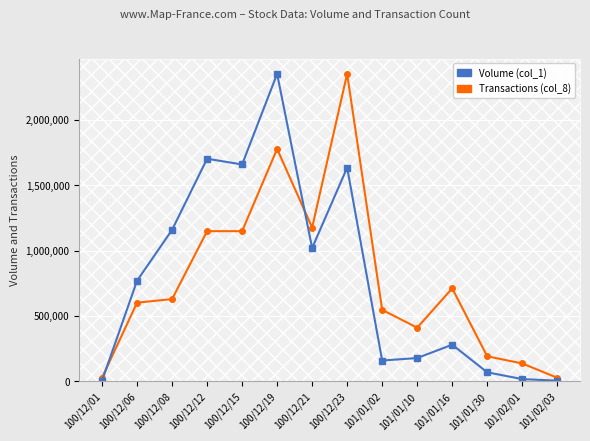

At which label does Transactions (col_8) reach its peak?

100/12/23